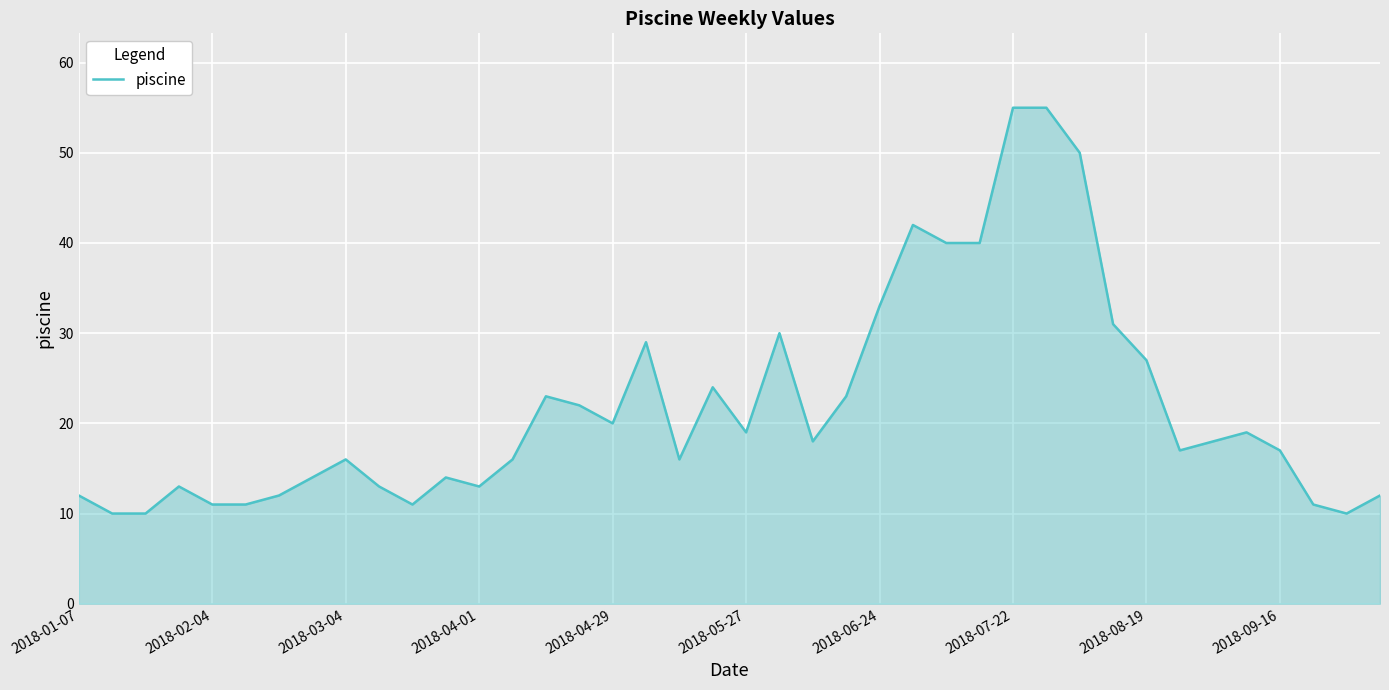

What is the greatest value displayed?

55